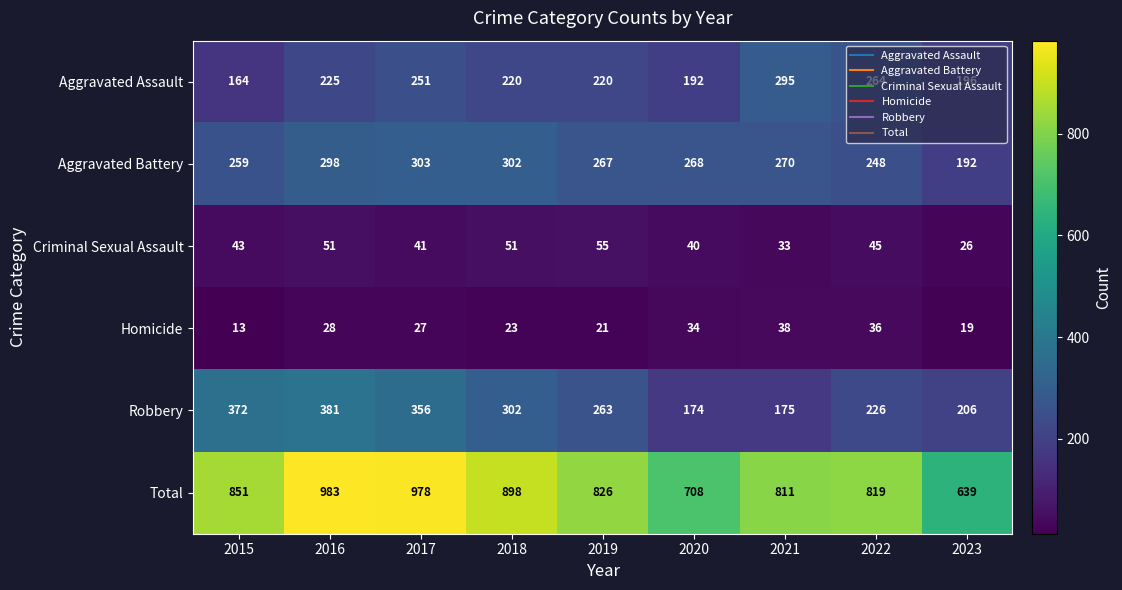

What is the sum of all Robbery values?

2455